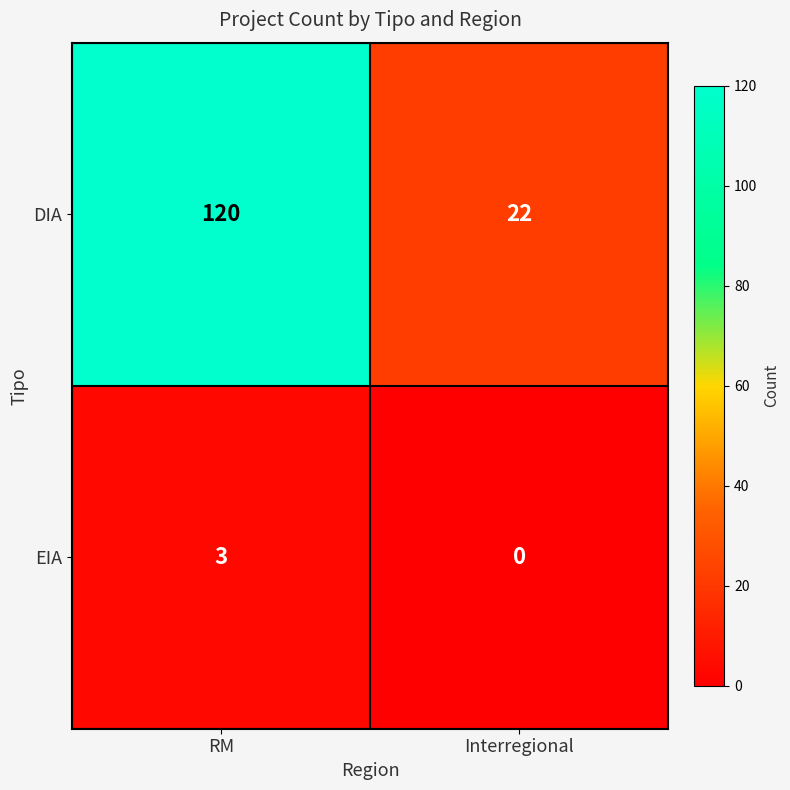

The value of DIA at RM is 120. True or false?

True